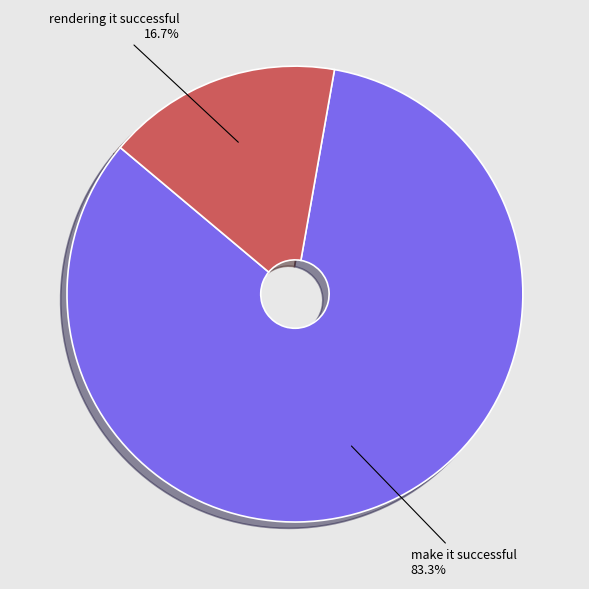

Count the number of slices in the pie.

2